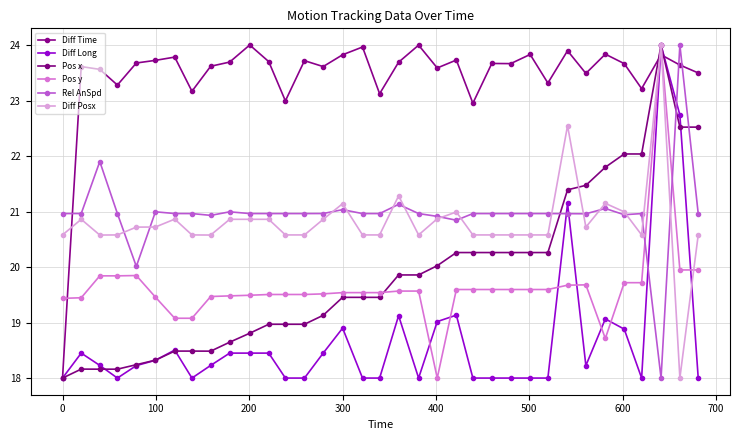

Is this an area chart (filled region under the line)?

No